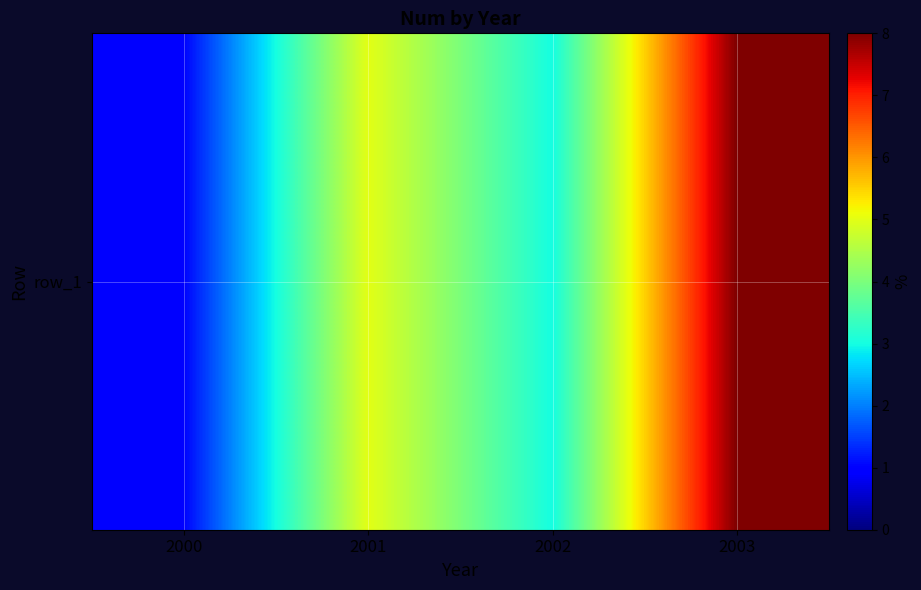

True or false: the data shows 1 at 2000.

True